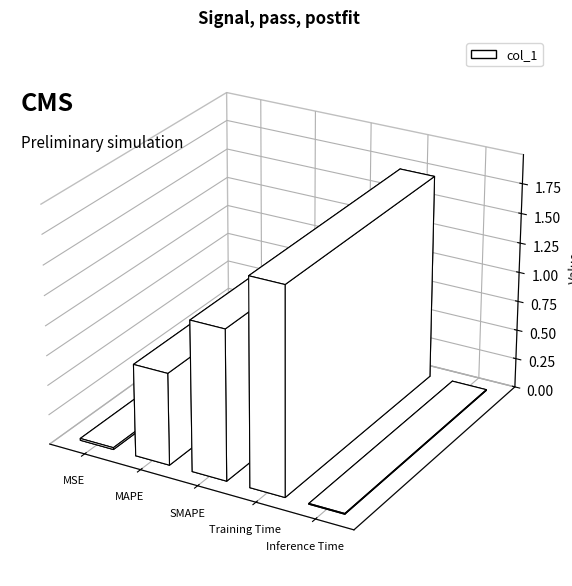

What is the label of the 1st bar from the left?

MSE